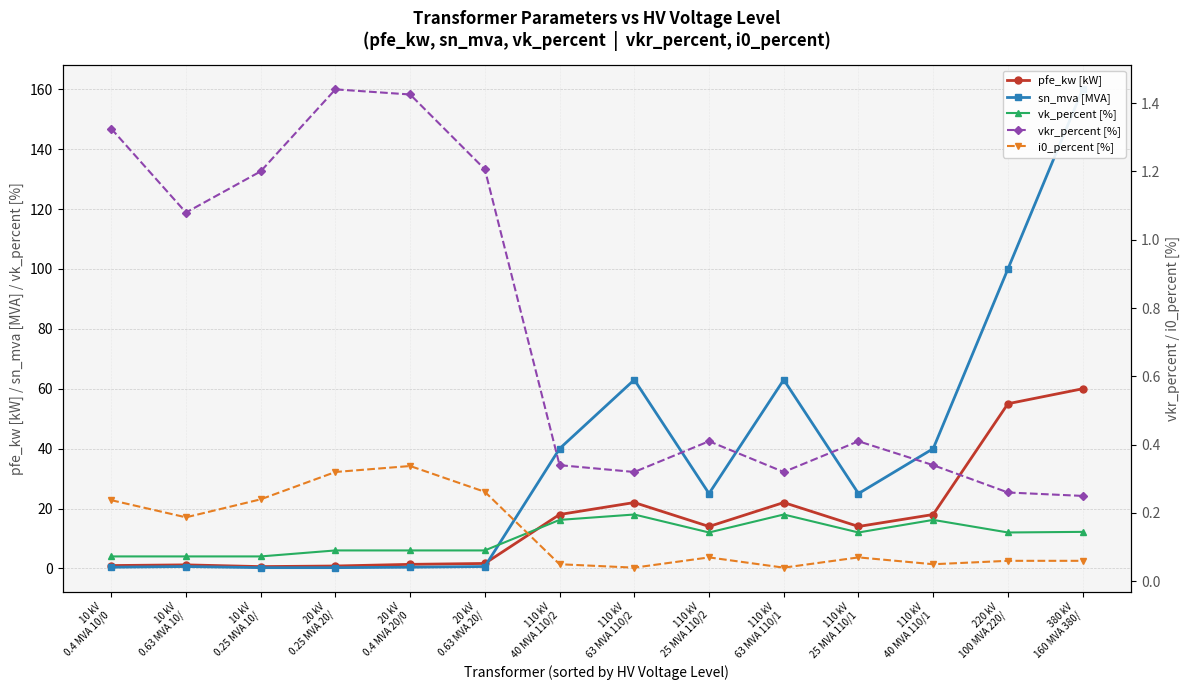

What is the label of the 7th point from the left?

110 kV
40 MVA 110/2